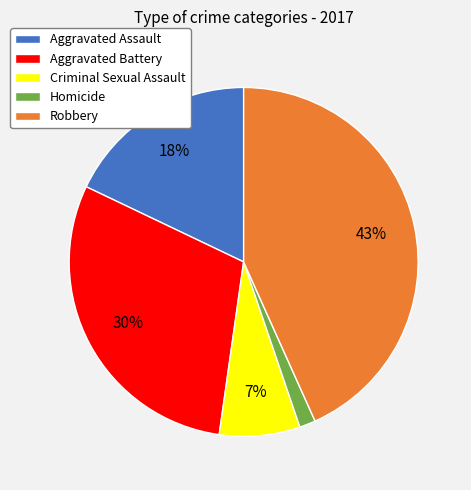

To the nearest percent, what is the difference between the largest and smallest slice percentages?

42%